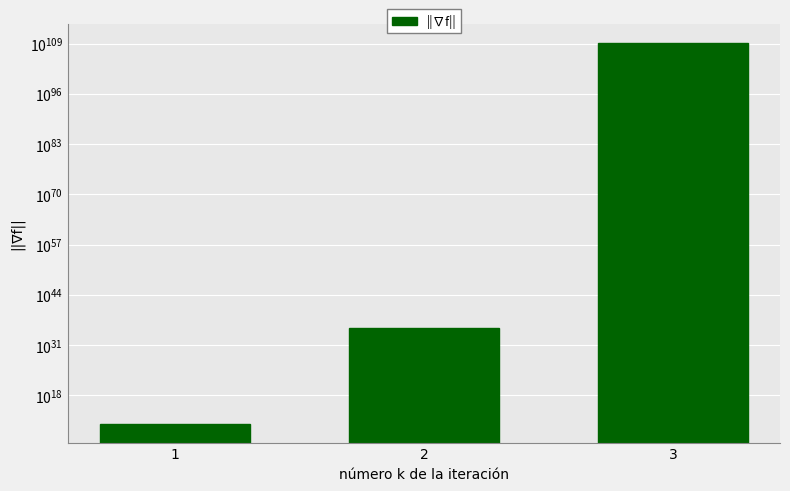

What is the sum of the values at 2 and 1?

208282039924124212225540890015301632.0